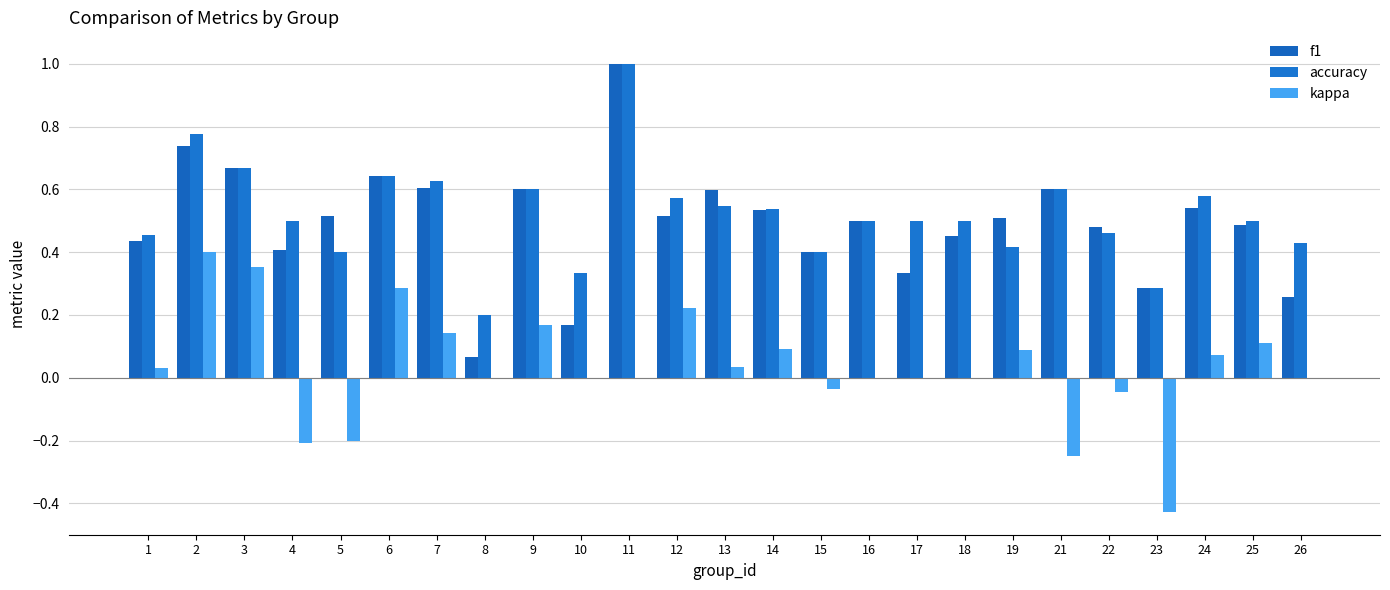

At which category is the sum across all series the highest?

11